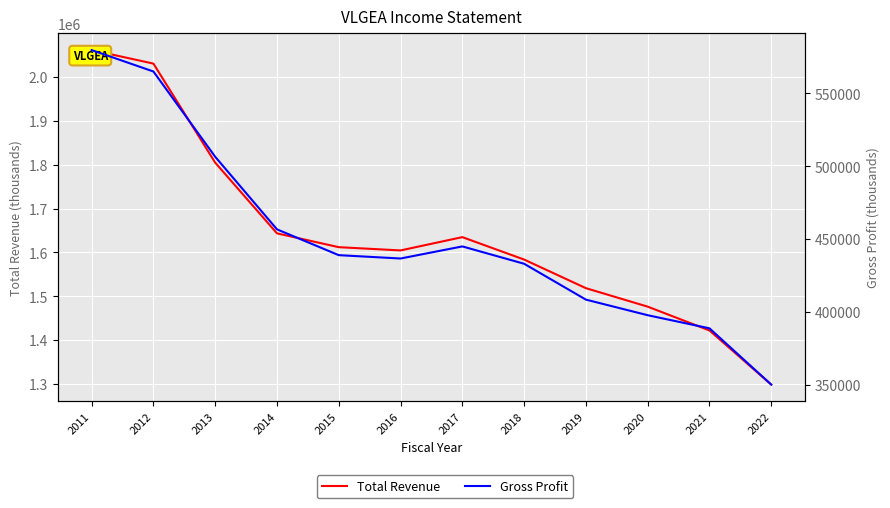

True or false: Gross Profit and Total Revenue cross at least once.

False